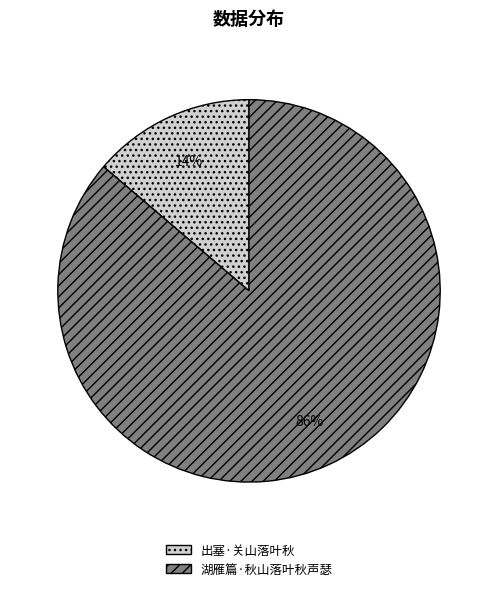

What percentage is the 出塞·关山落叶秋 slice, to the nearest percent?

14%